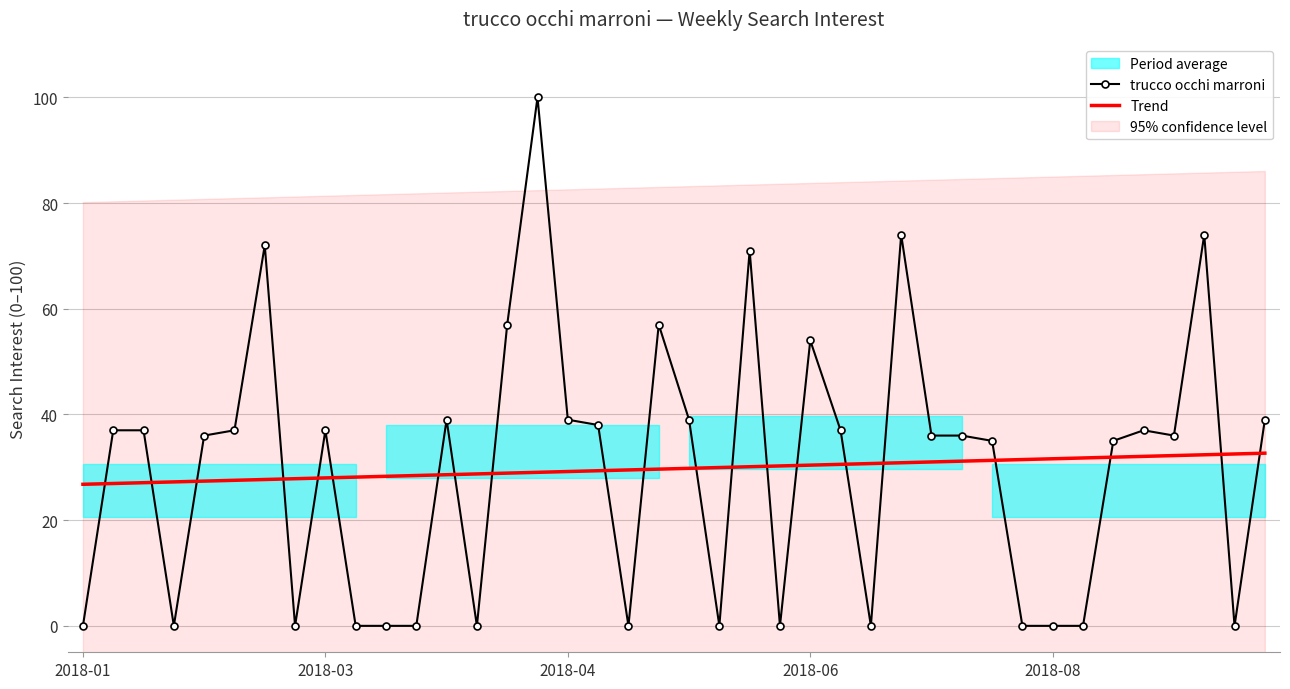

After their last crossing, which series has the higher values: Trend or trucco occhi marroni?

trucco occhi marroni